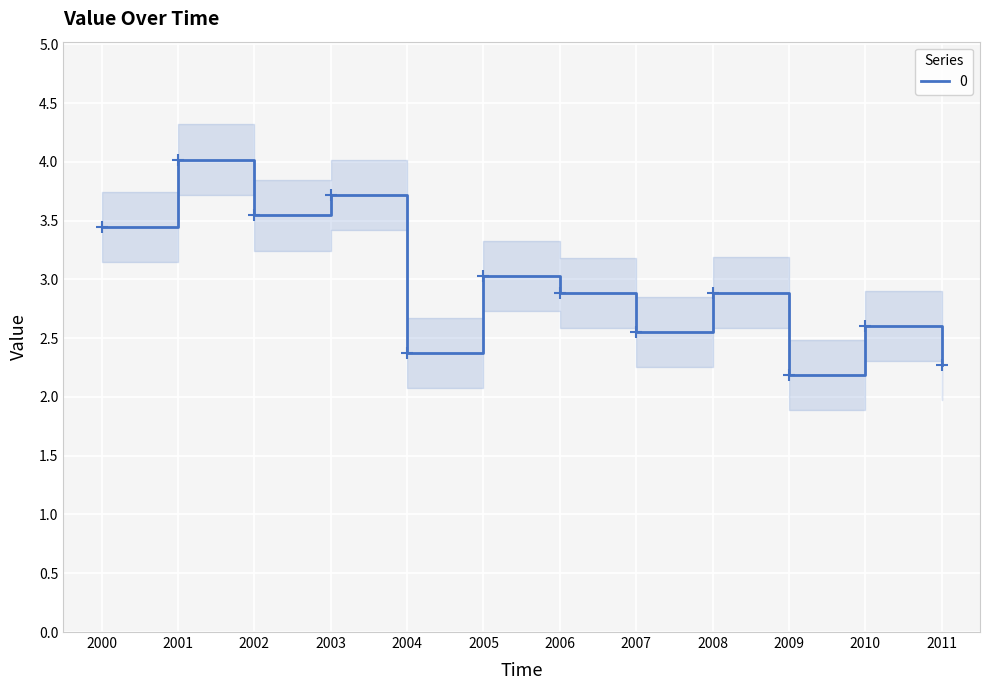

True or false: the data has more than 0 interior local peaks.

True